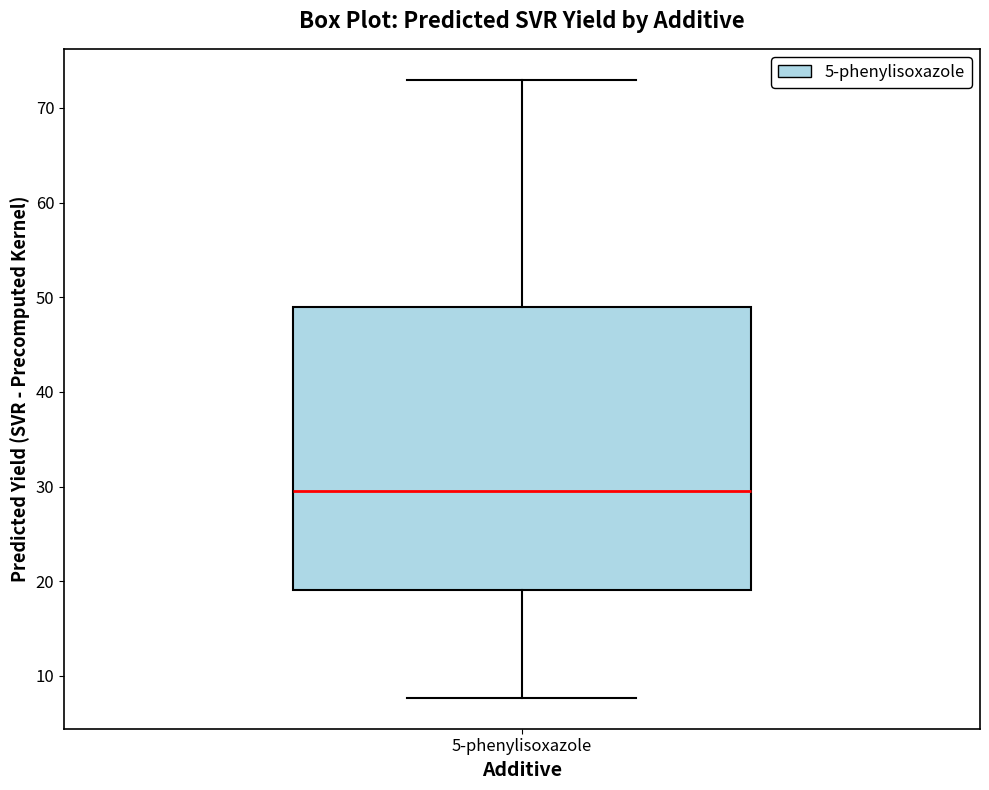

Transcribe this box plot: give where the median line is, the range the box spans, and where the two whiskers end, as read against the y-axis. The values are not printed on the chart, so give them approximately, as read against the axis.

median 30, box 19 to 49, whiskers 8 to 73